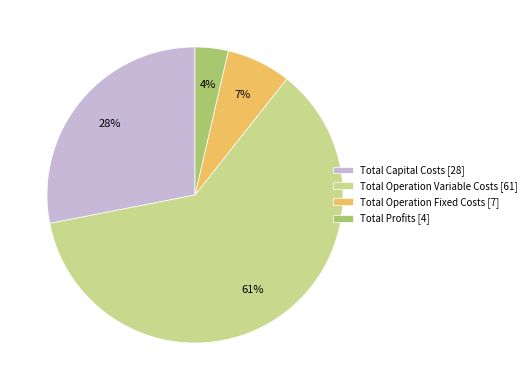

What is the majority slice?

Total Operation Variable Costs